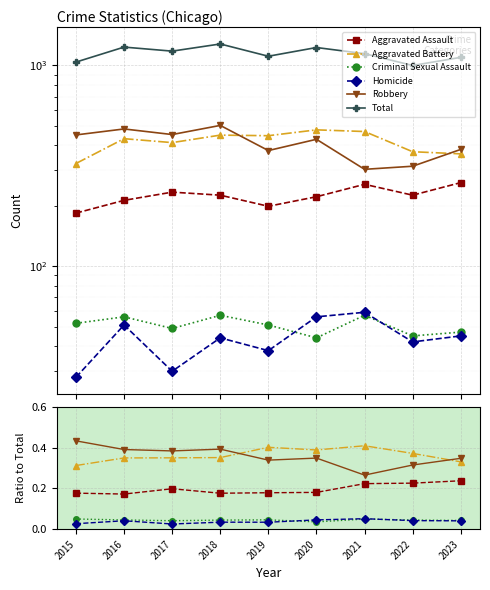

True or false: Total has a value of 1145.0 at 2021.

True